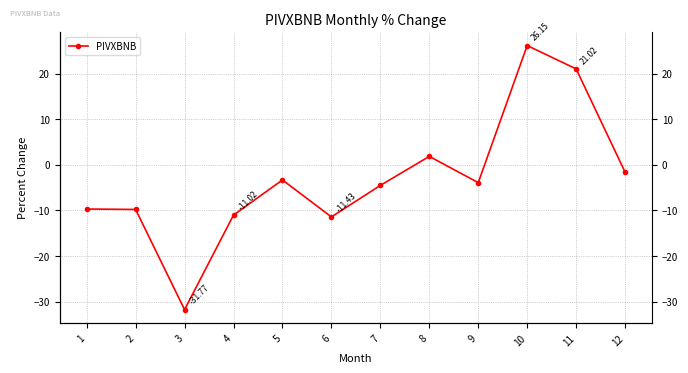

Reading right to left, transcribe all the data shown in this chart.

-1.6	21.0	26.1	-3.9	1.8	-4.5	-11.4	-3.3	-11.0	-31.8	-9.8	-9.7